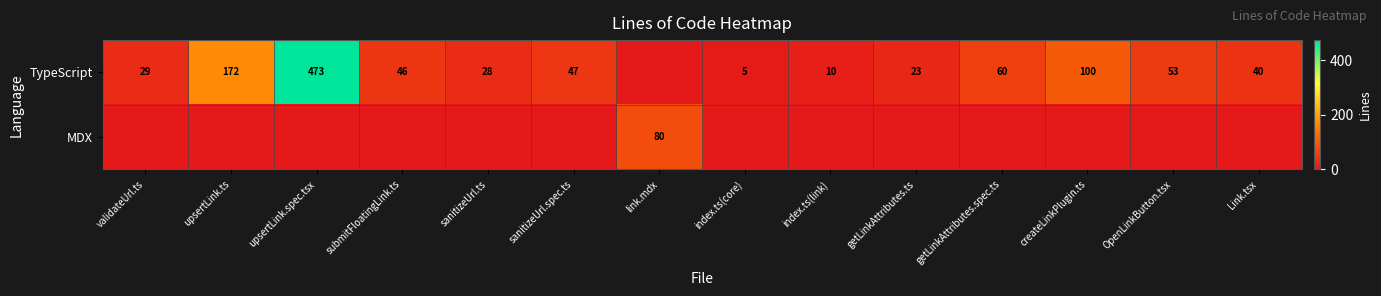

The value of TypeScript at createLinkPlugin.ts is 100. True or false?

True